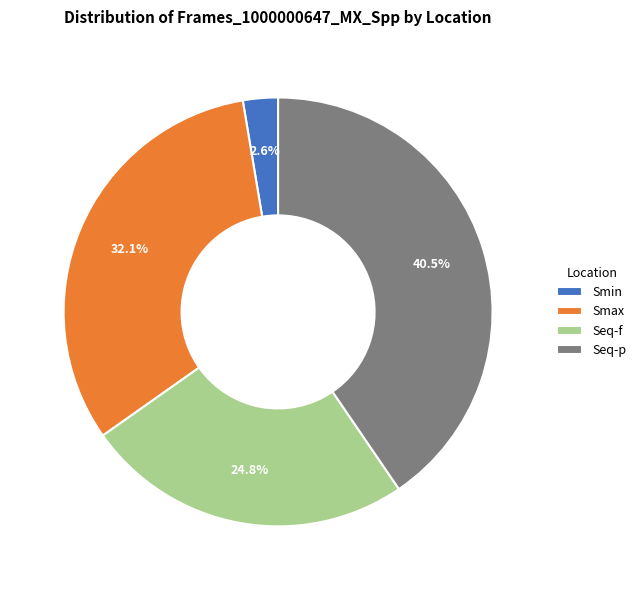

Which has a higher value, Smin or Seq-f?

Seq-f